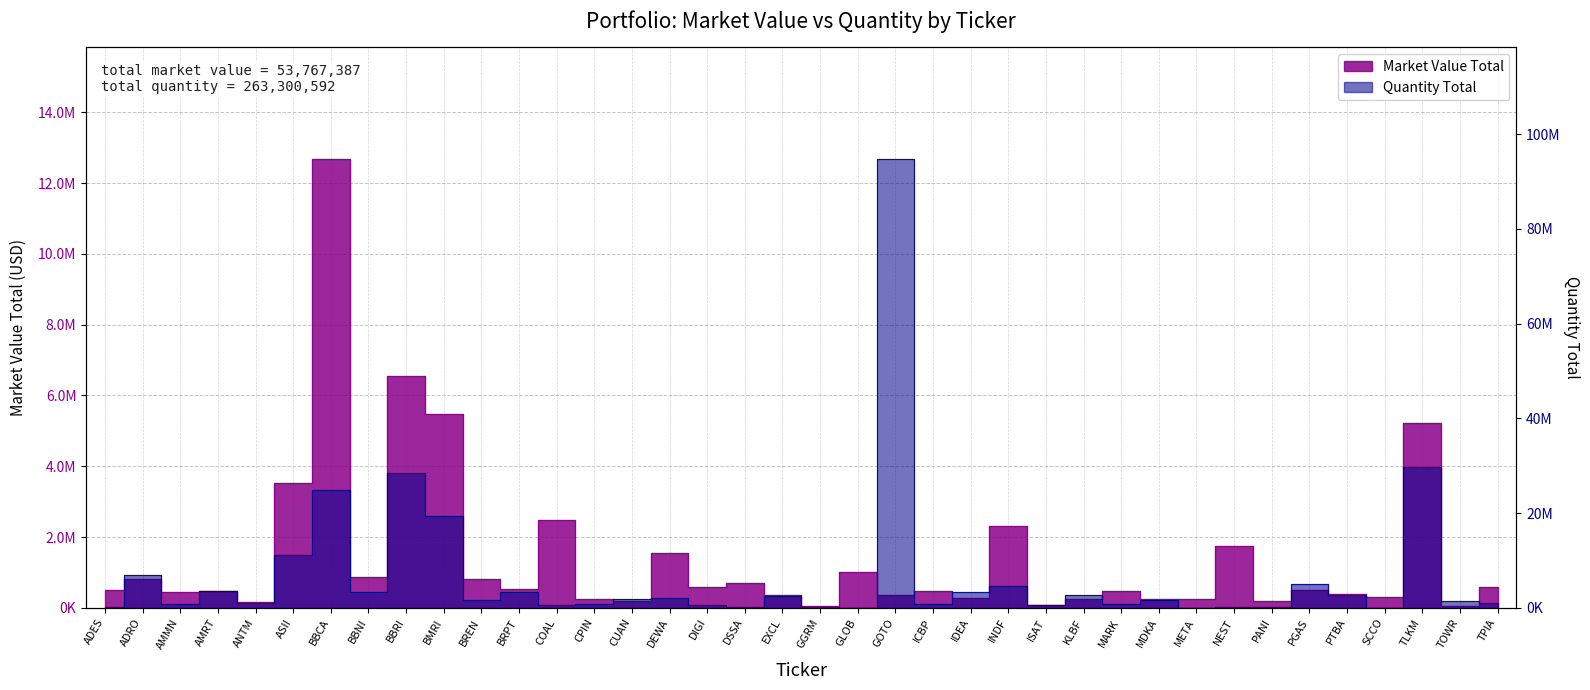

What is the total value across all series at BREN?

2550161.5